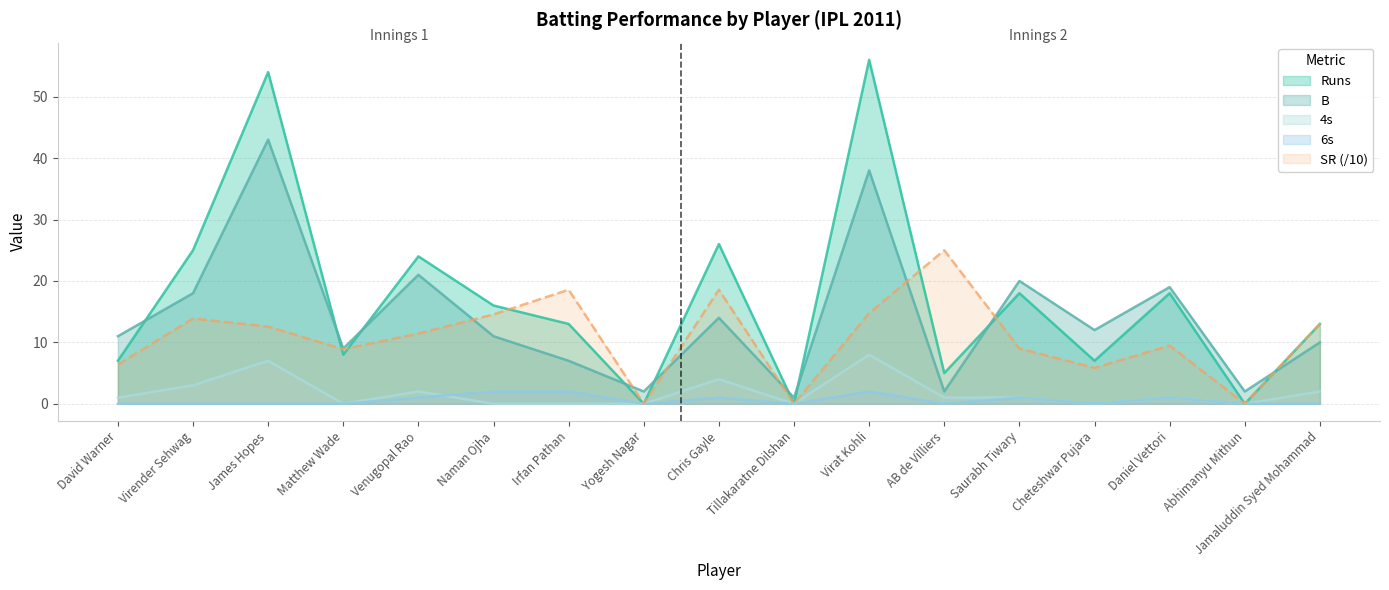

What is the difference between the maximum and minimum values in the 4s series?

8.0